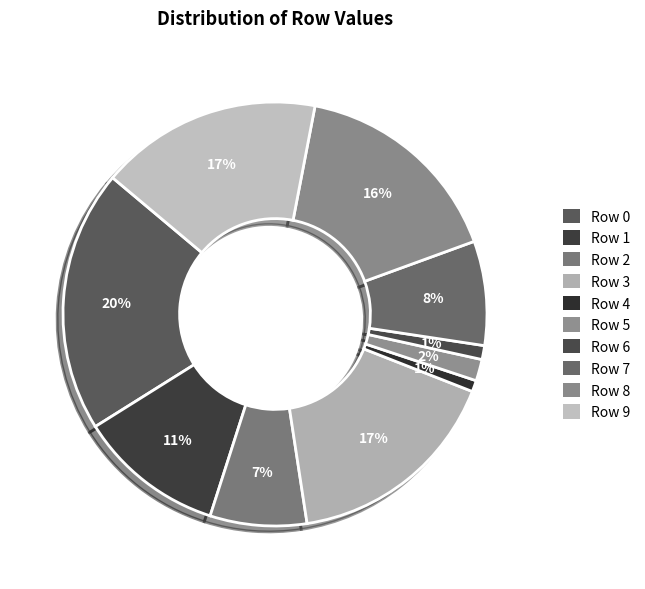

To the nearest percent, what is the combined percentage of Row 5 and Row 1?

13%